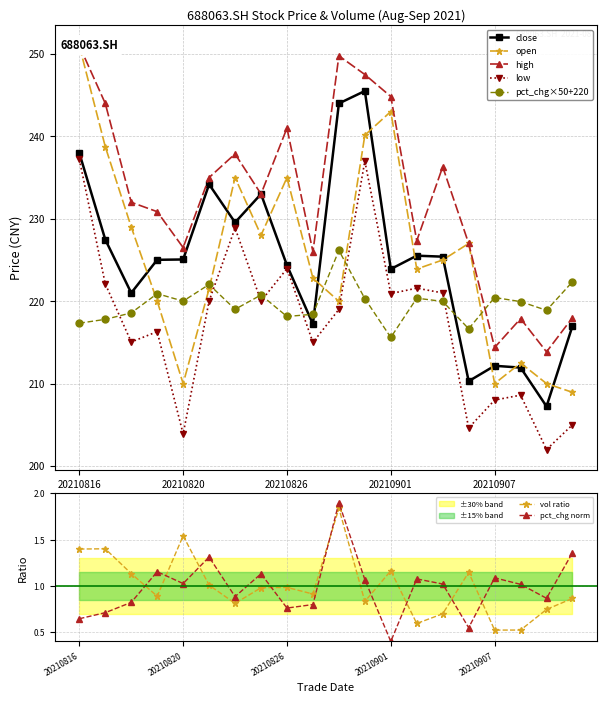

Where is the first local maximum for vol?

20210817